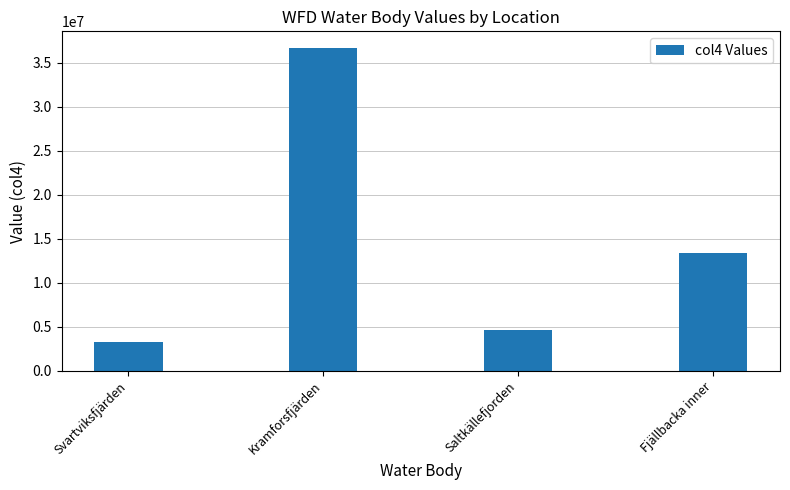

Between Svartviksfjärden and Fjällbacka inner, which is larger?

Fjällbacka inner